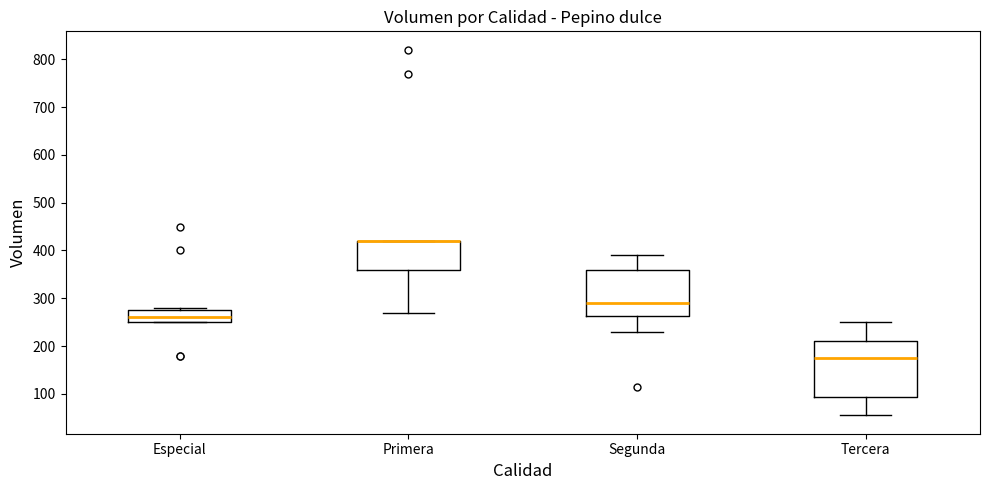

Where is the upper edge of the box for Tercera on the y-axis? The values are not printed on the chart, so give them approximately, as read against the axis.

210